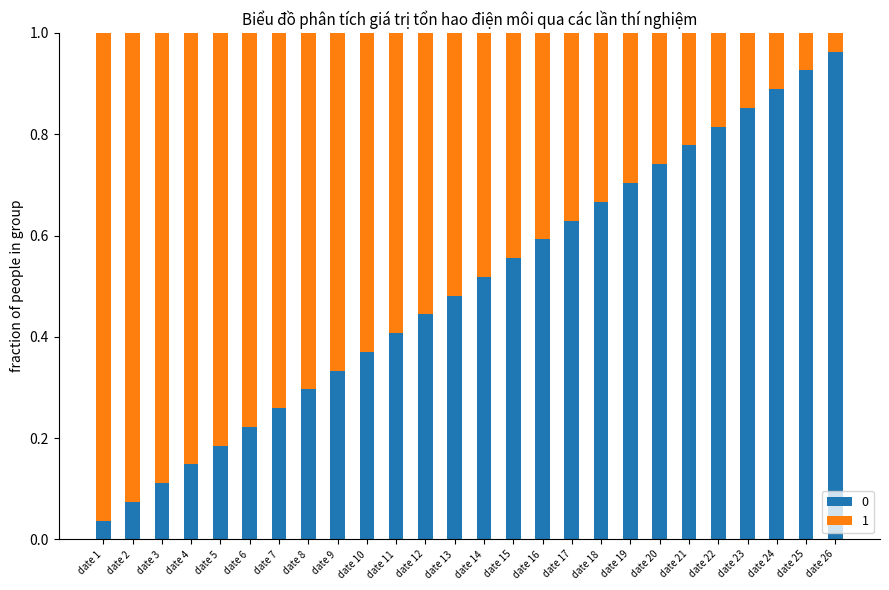

At which label is 0 closest to 0?

date 1